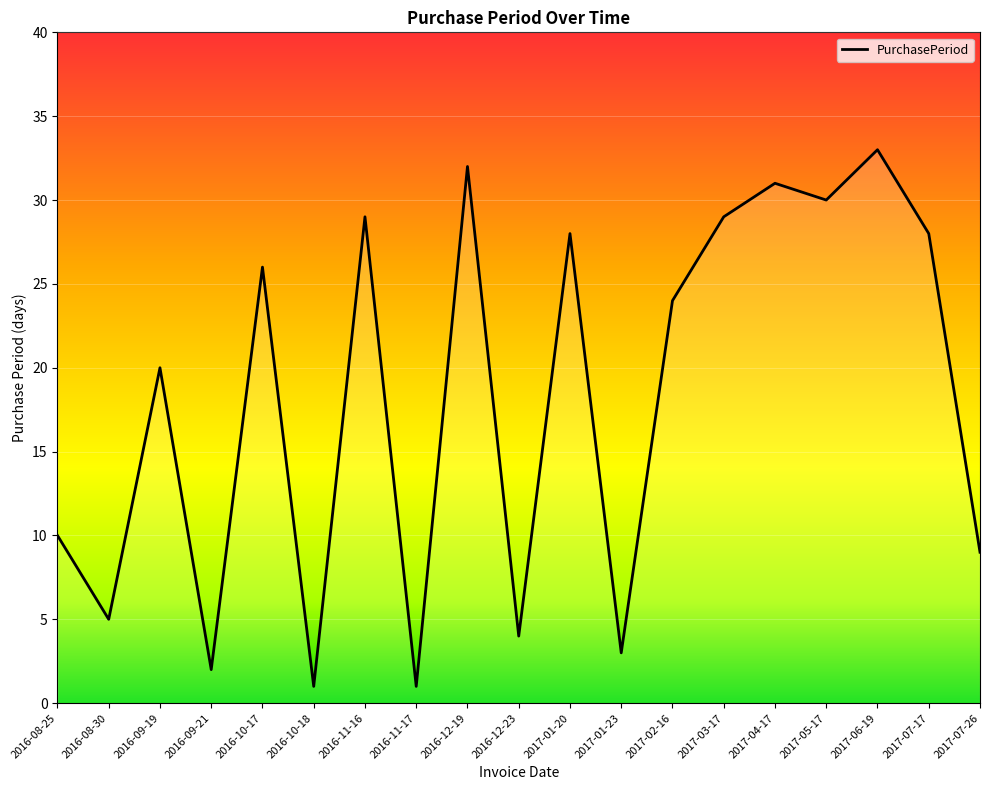

Where does the data first go above 24?

2016-10-17